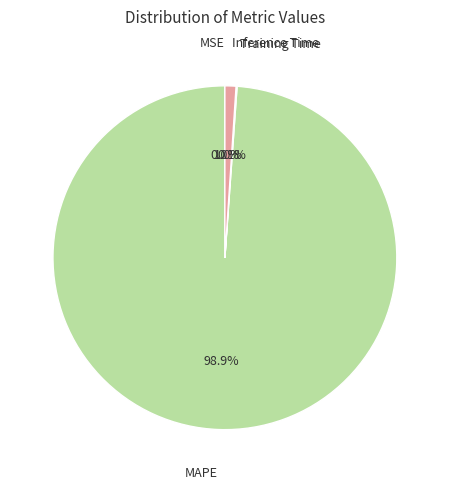

Do MAPE and Inference Time together represent more than half of the pie?

Yes